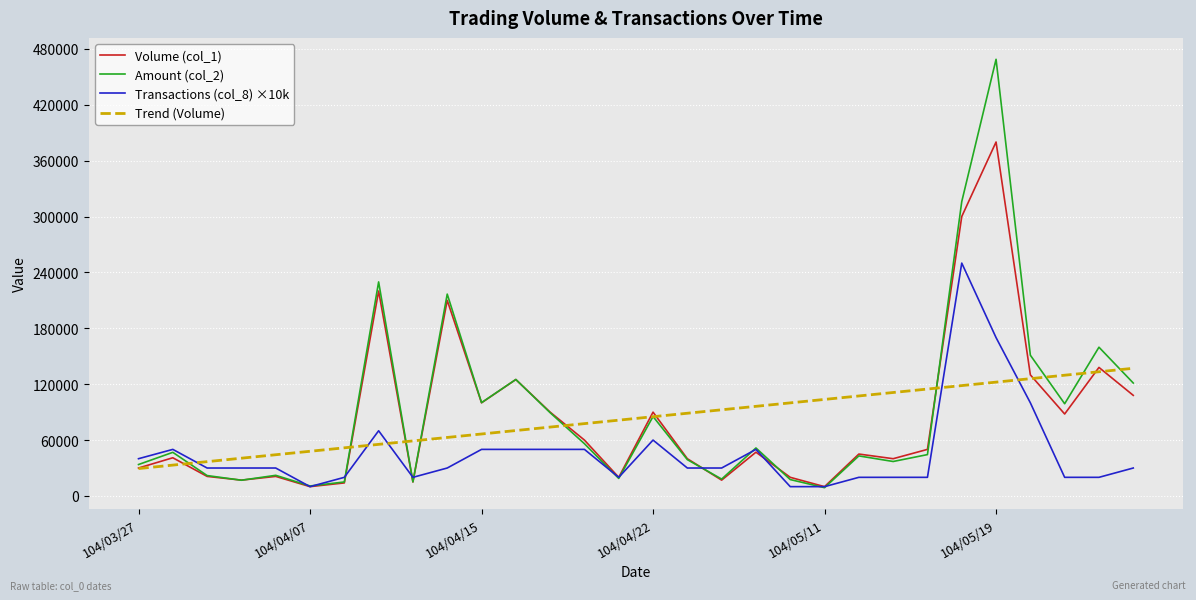

Rank the series by their maximum value, from highest to lowest.

Amount (col_2), Volume (col_1), Transactions (col_8) ×10k, Trend (Volume)